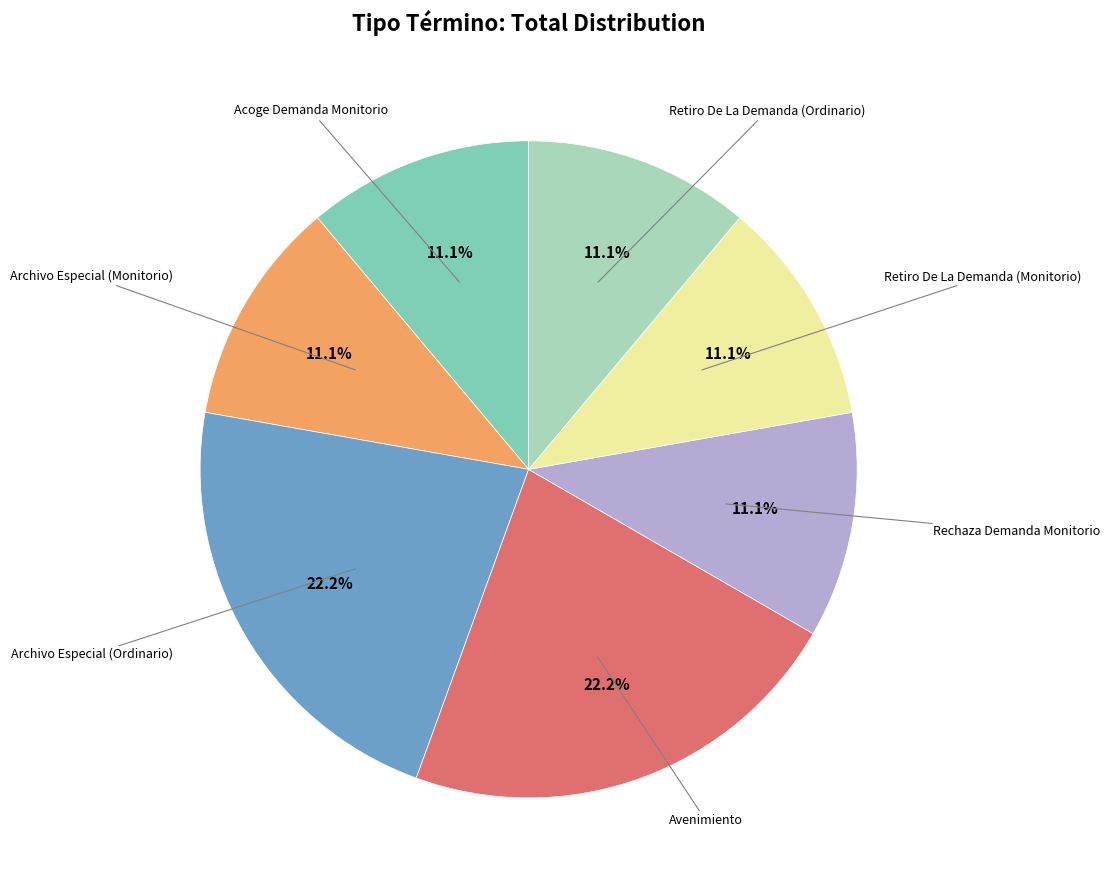

Between Retiro De La Demanda (Monitorio) and Avenimiento, which is larger?

Avenimiento